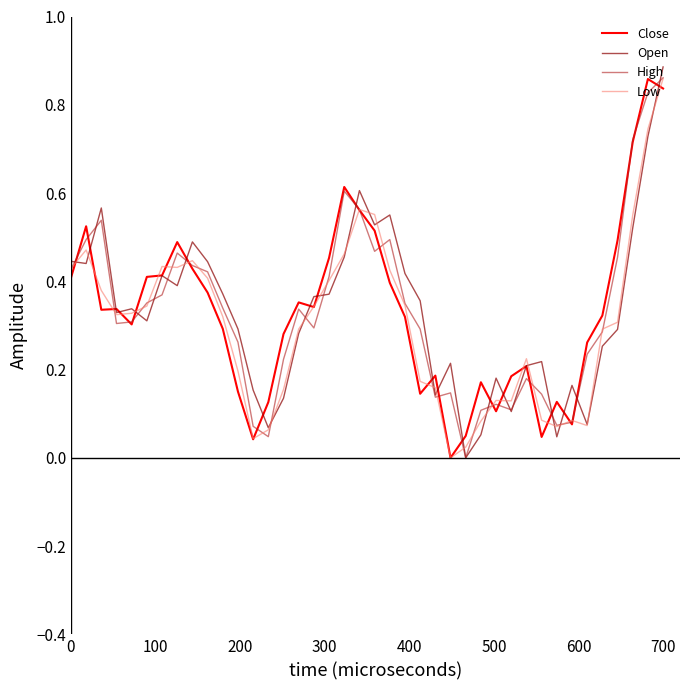

How many interior local peaks does the Low series have?

7